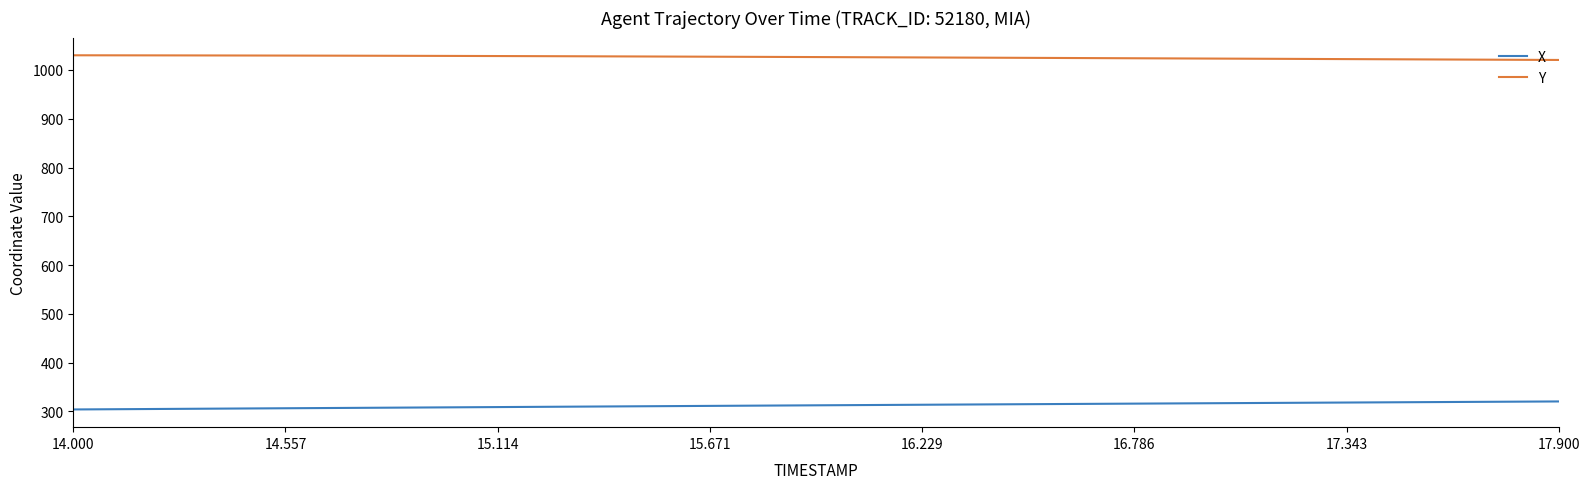

What is the lowest value of the Y series?

1020.5